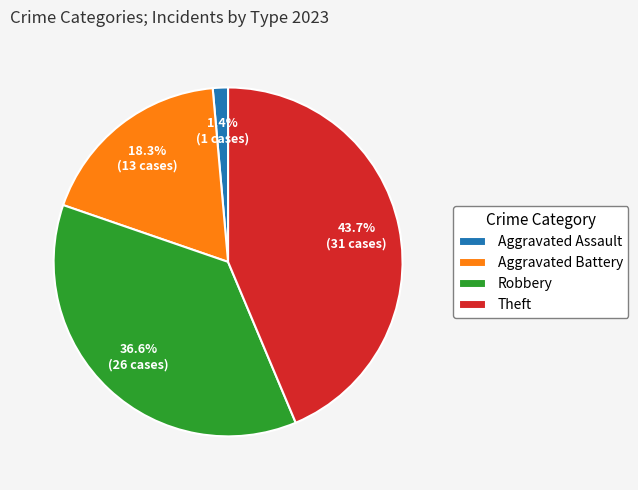

Rank the categories by value from highest to lowest.

Theft, Robbery, Aggravated Battery, Aggravated Assault